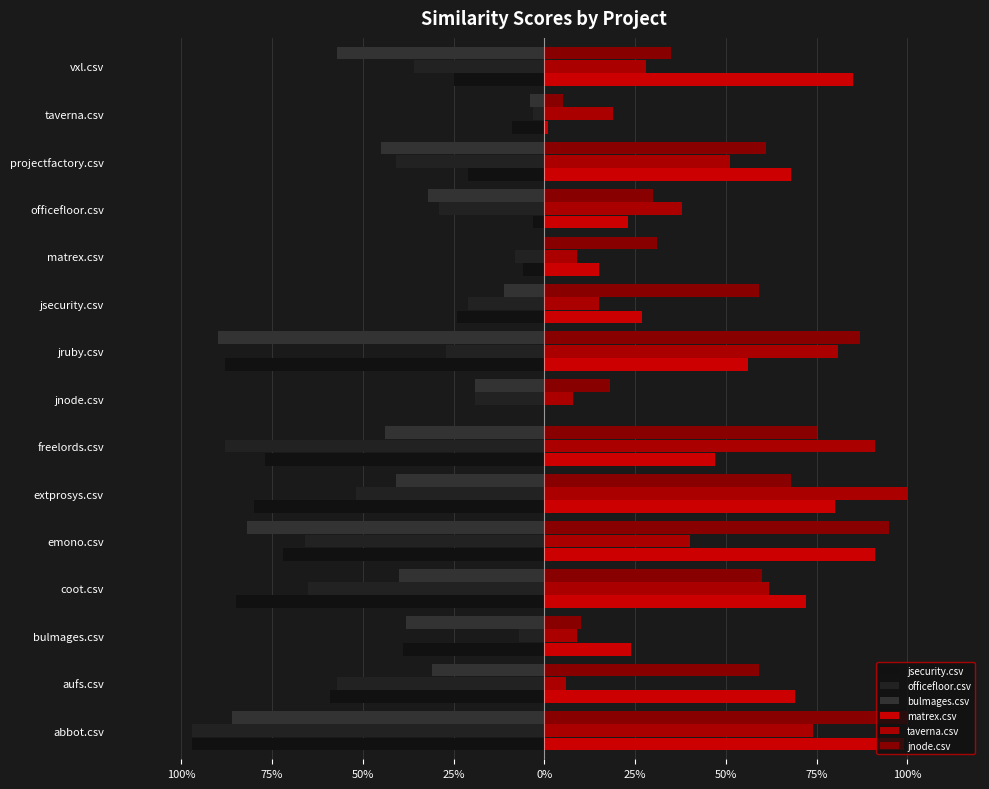

What is the highest value of the taverna.csv series?

1.0